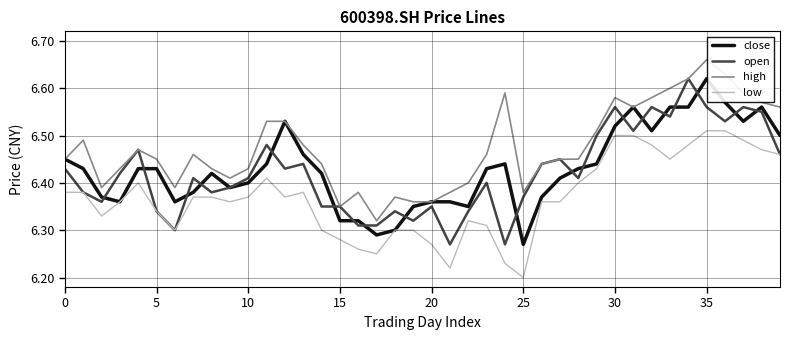

True or false: low and high intersect in this chart.

False